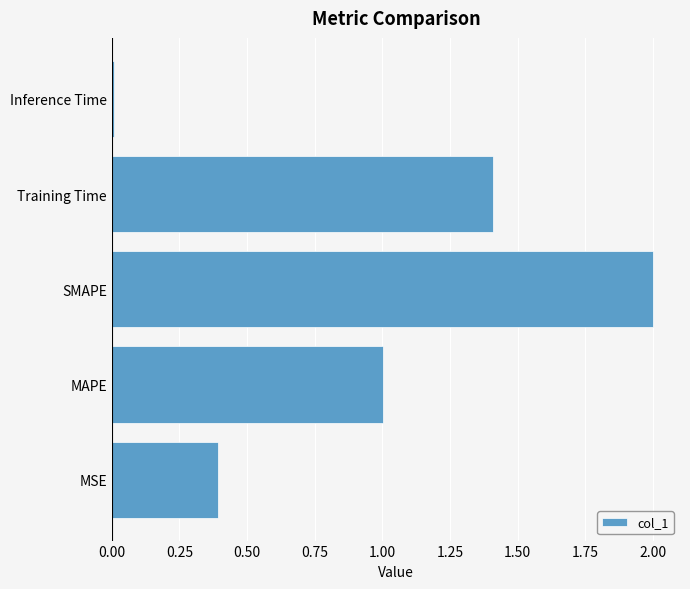

What value does the data have at SMAPE?

2.0